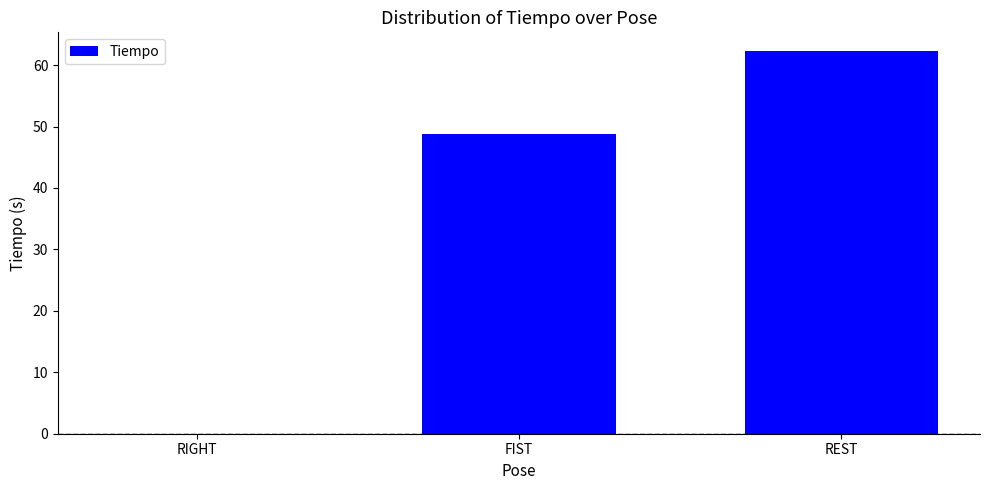

Where is the data nearest to the value 31?

FIST